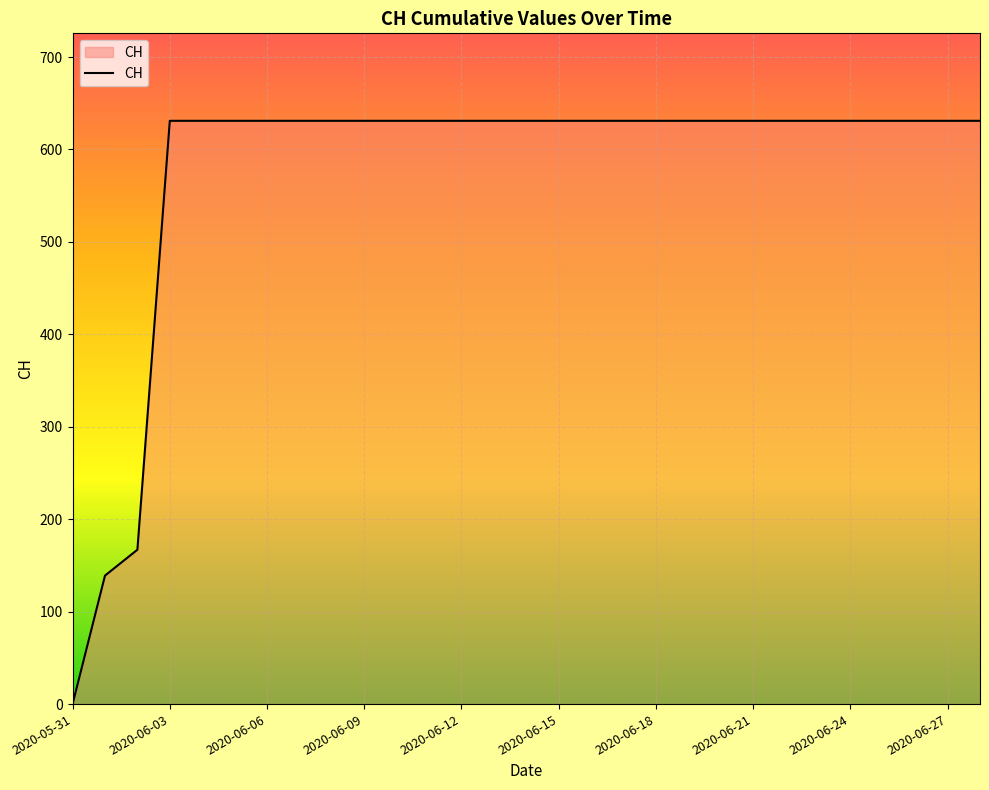

How many lines are shown in the chart?

1